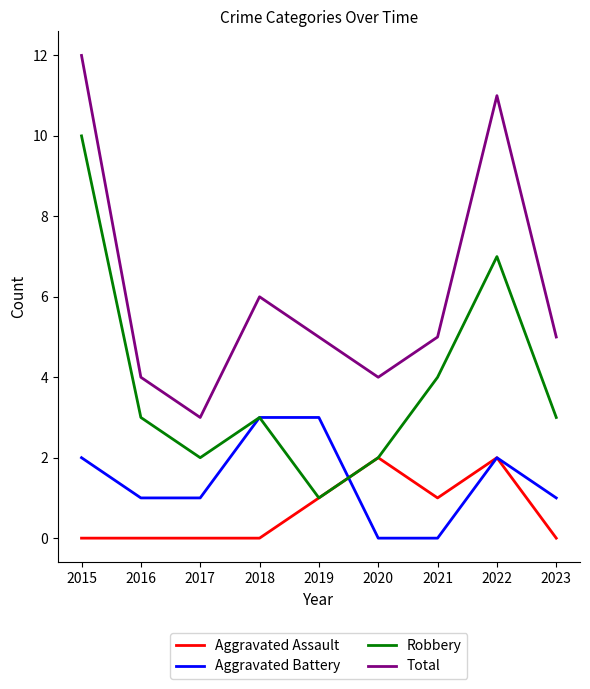

What is the approximate value of Total at 2021?

5